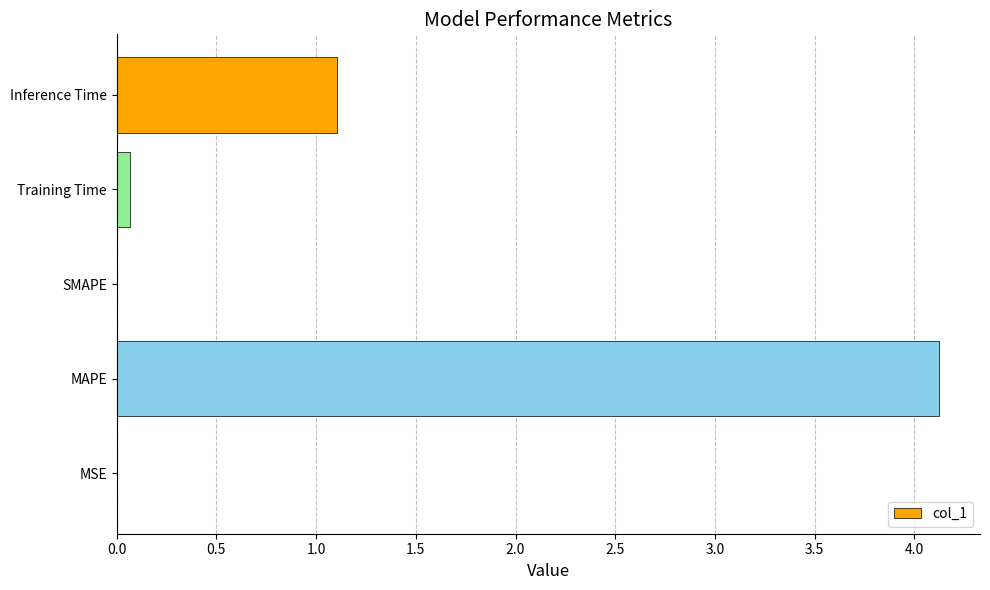

What is the greatest value displayed?

4.1